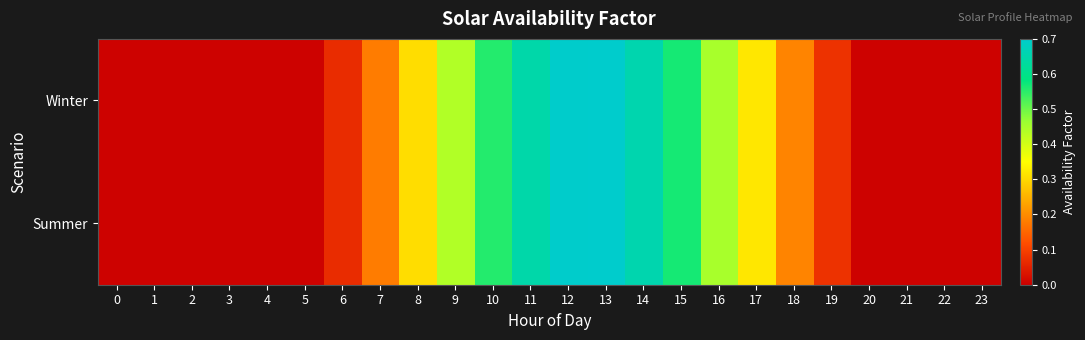

At which category does the chart reach its peak across all series?

13